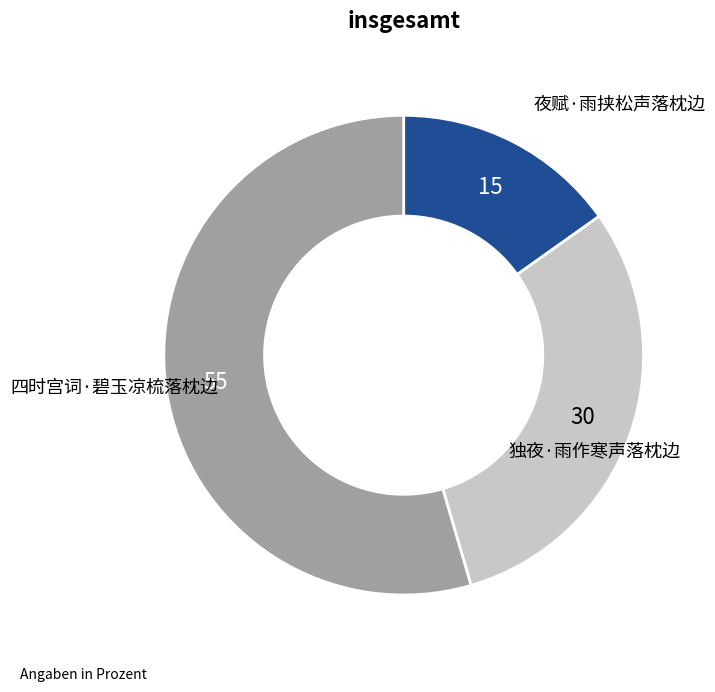

Is it true that 四时宫词·碧玉凉梳落枕边 is 55% of the pie?

True